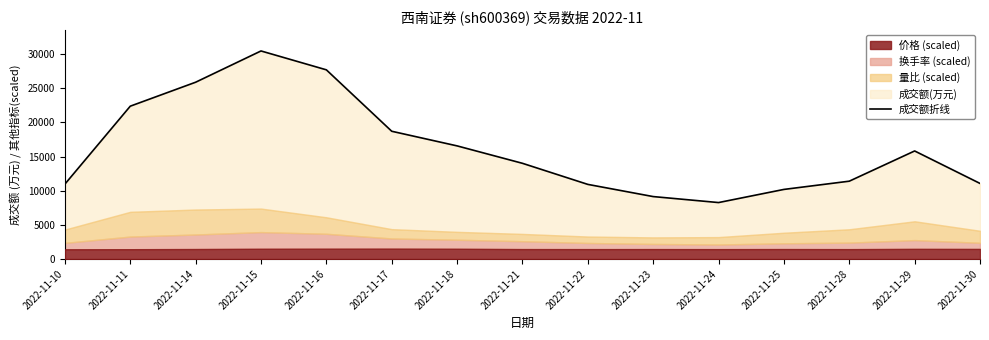

How many values are below 14012?

7